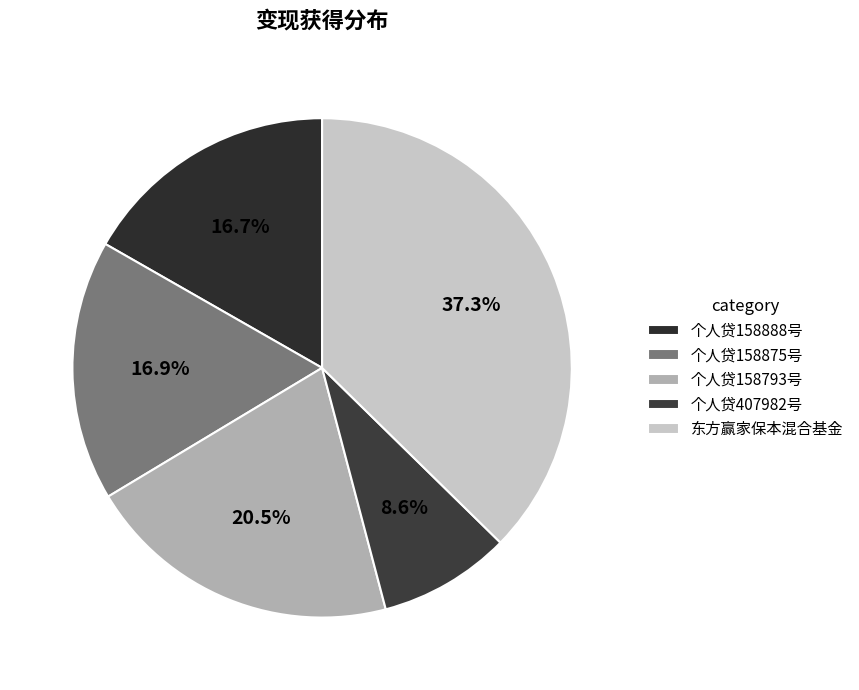

Which category has the smallest portion of the pie?

个人贷407982号